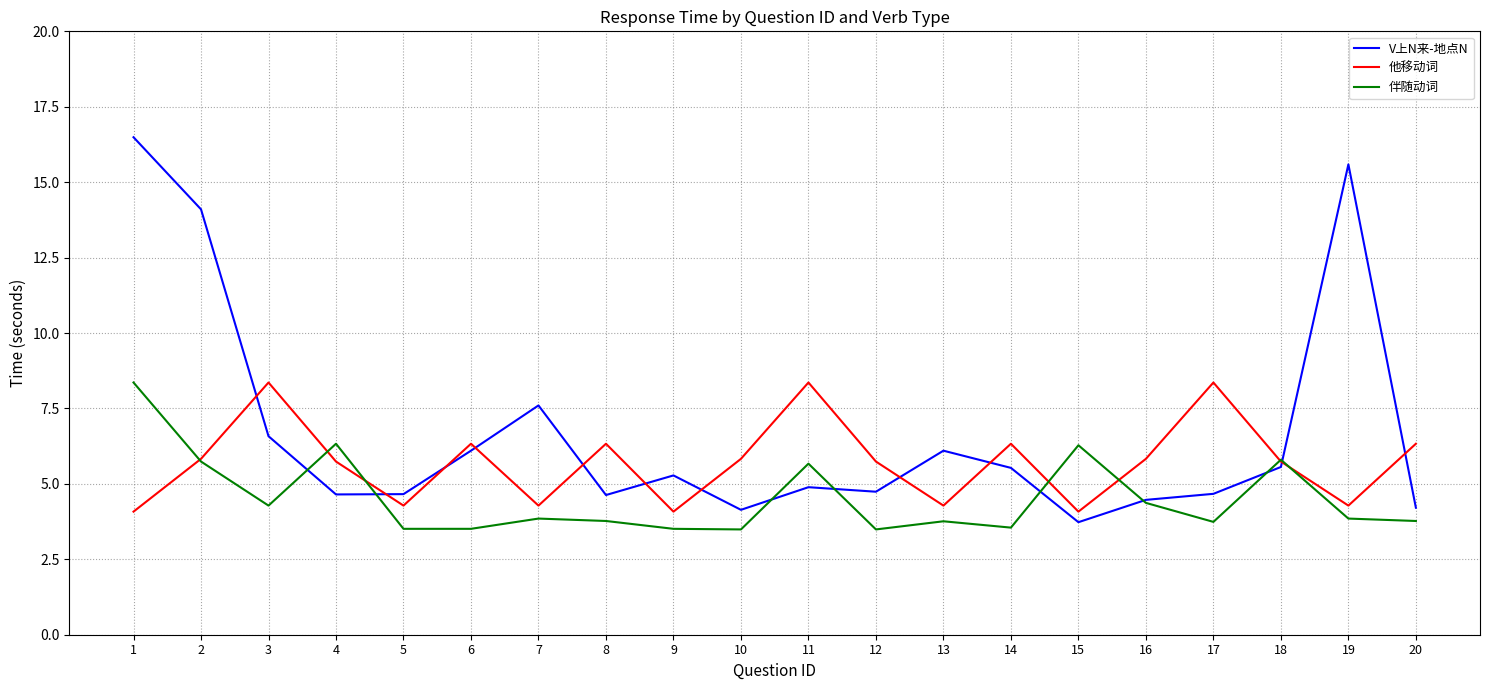

What is the approximate value of V上N来-地点N at 11?

4.9